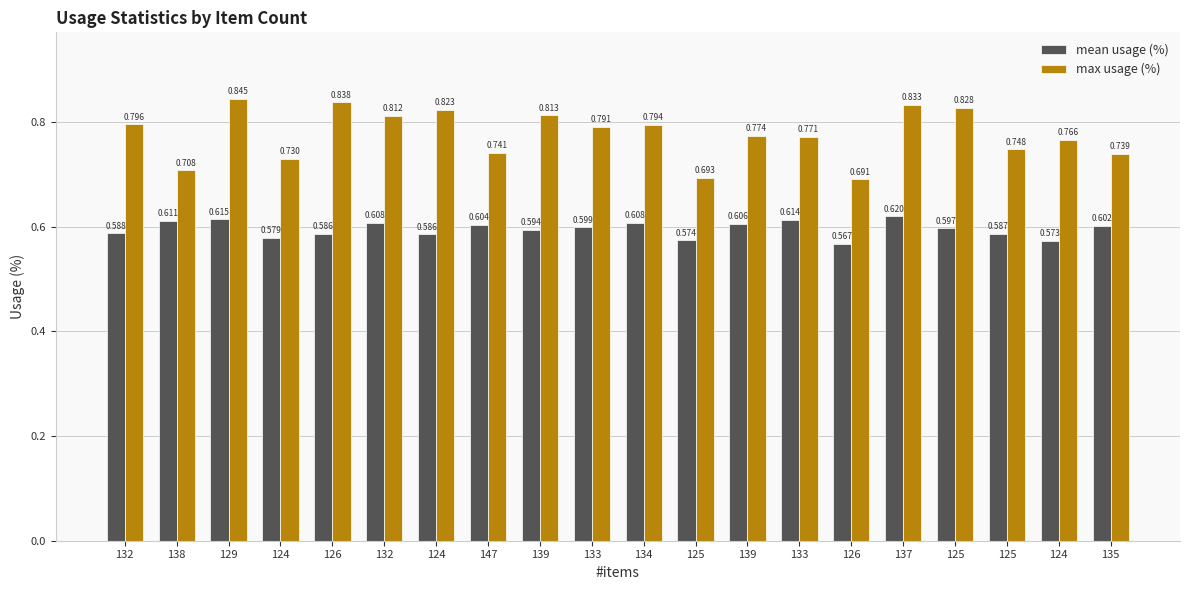

The max usage (%) series shows 0.8 at 126. True or false?

True